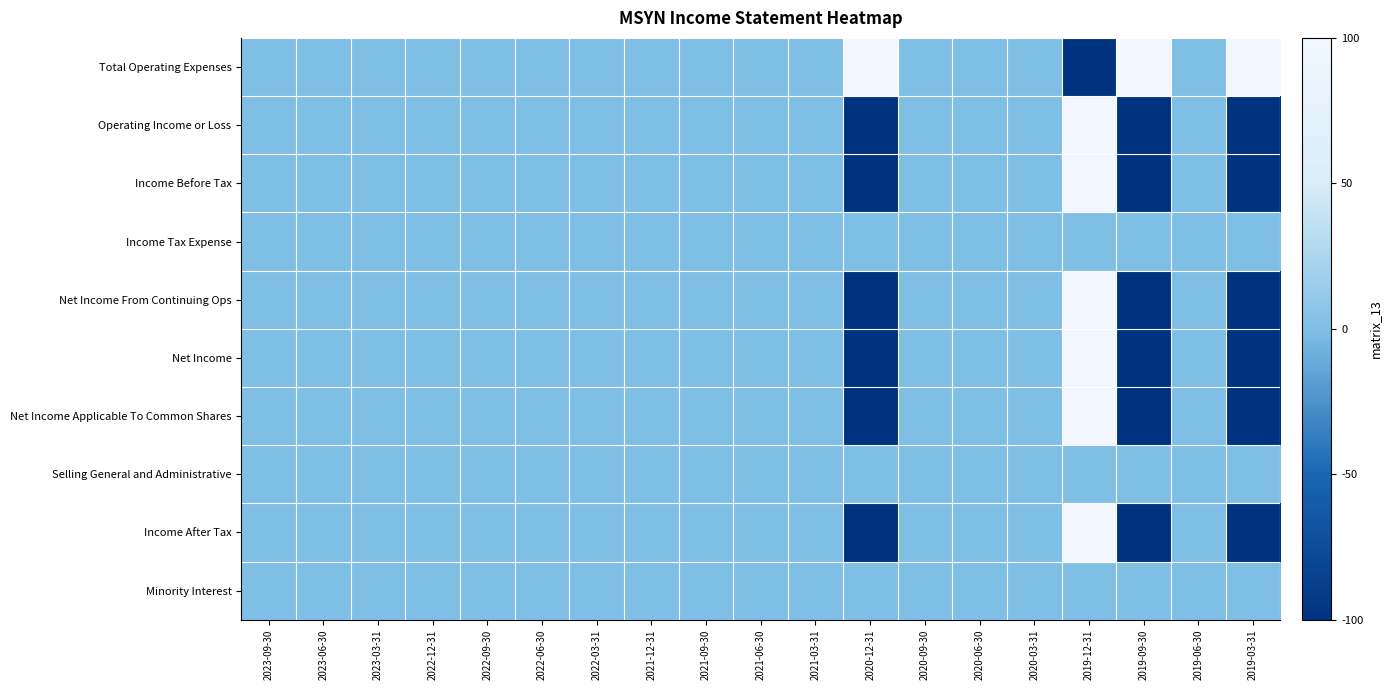

At 2022-09-30, list the series in order from smallest to largest.

Total Operating Expenses, Operating Income or Loss, Income Before Tax, Income Tax Expense, Net Income From Continuing Ops, Net Income, Net Income Applicable To Common Shares, Selling General and Administrative, Income After Tax, Minority Interest